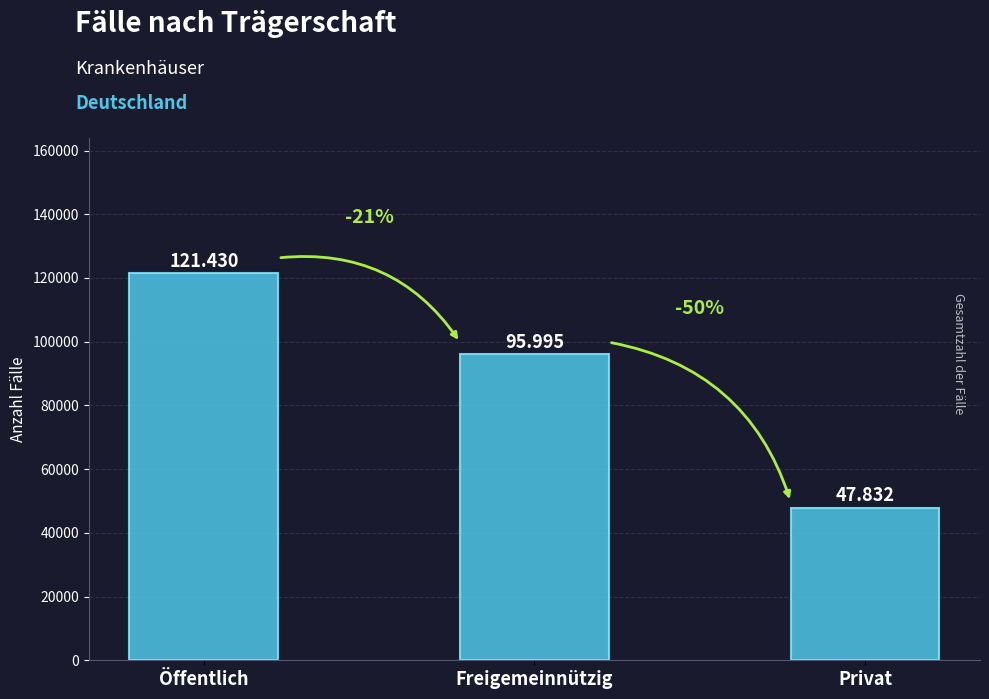

Are the bars horizontal?

No